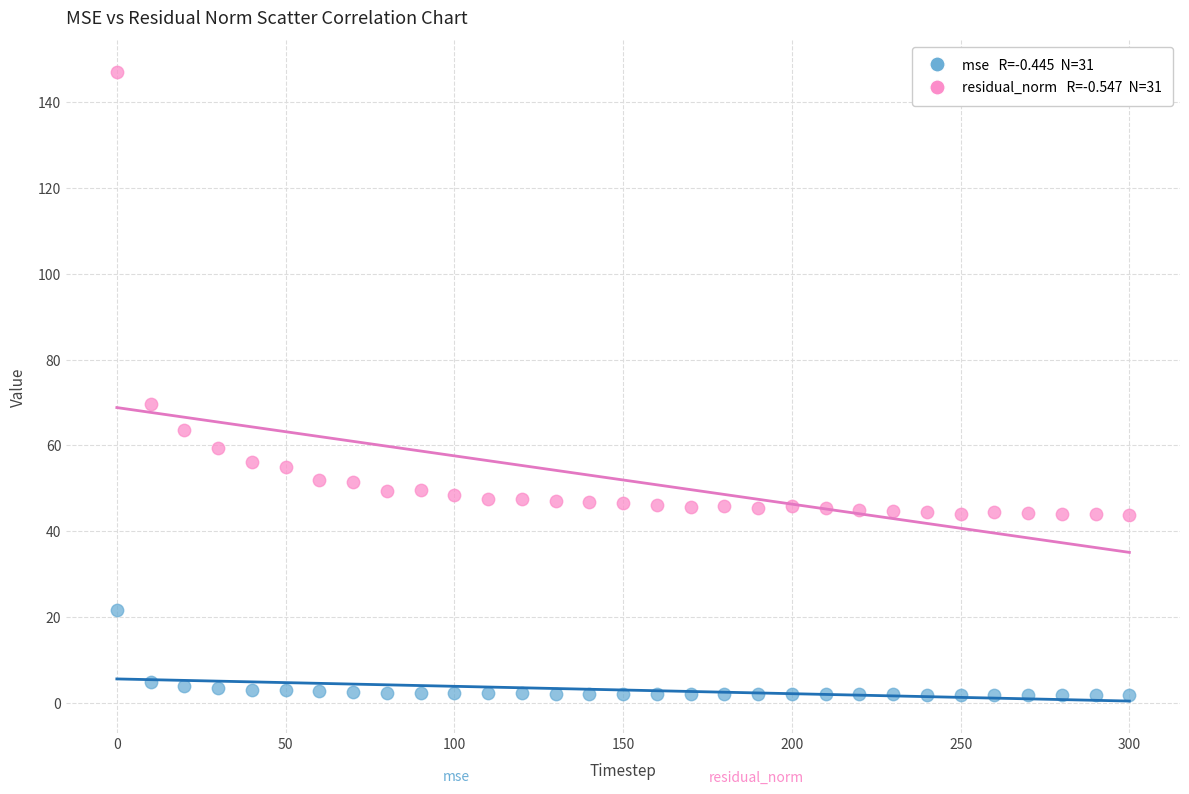

Across all series, what Y value is closest to 74?

69.7